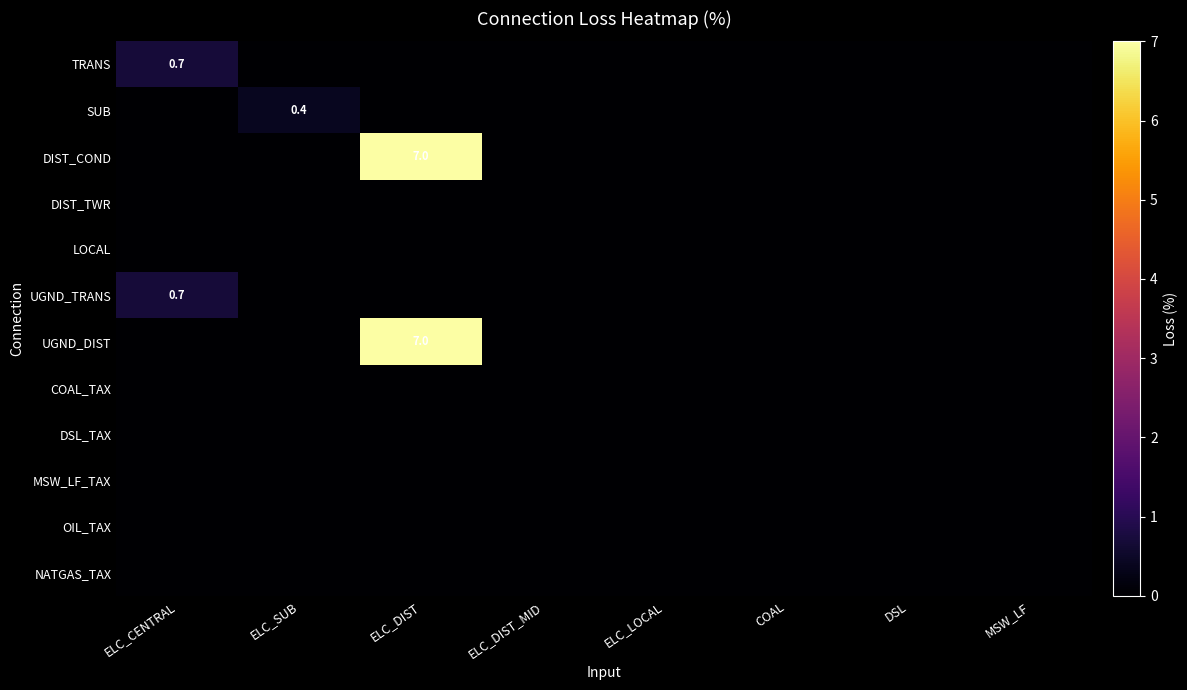

The NATGAS_TAX series shows 0.0 at ELC_SUB. True or false?

True